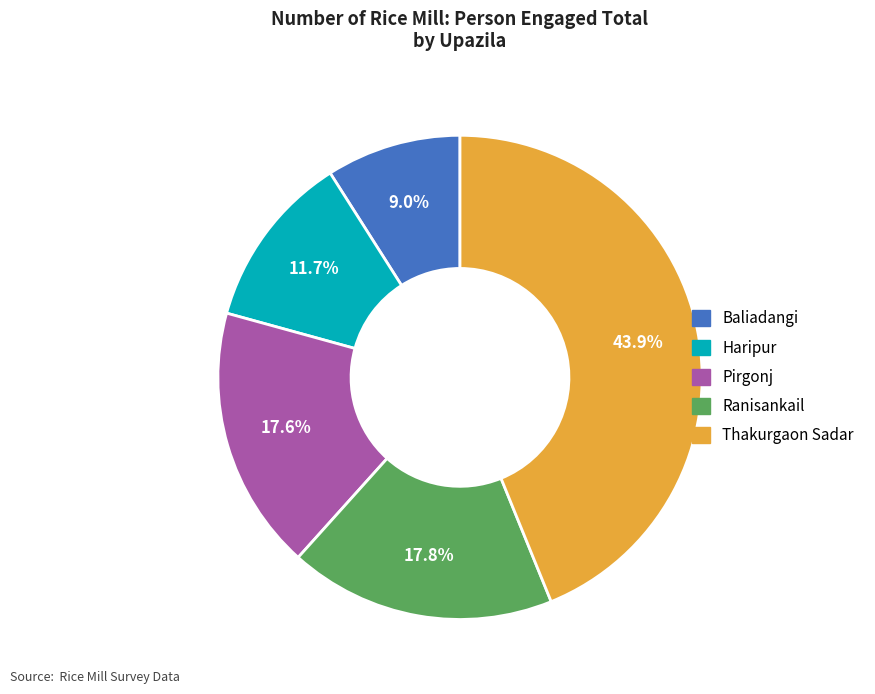

Does any single category account for the majority?

No